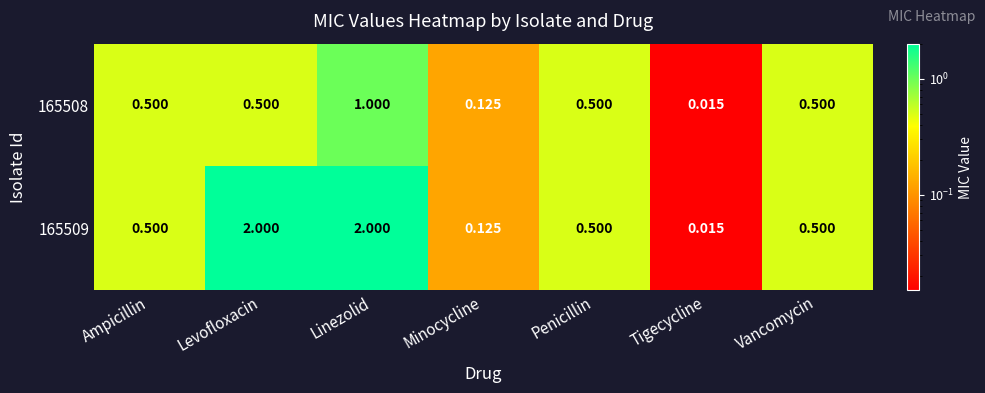

Which category has the highest value in the 165508 series?

Linezolid